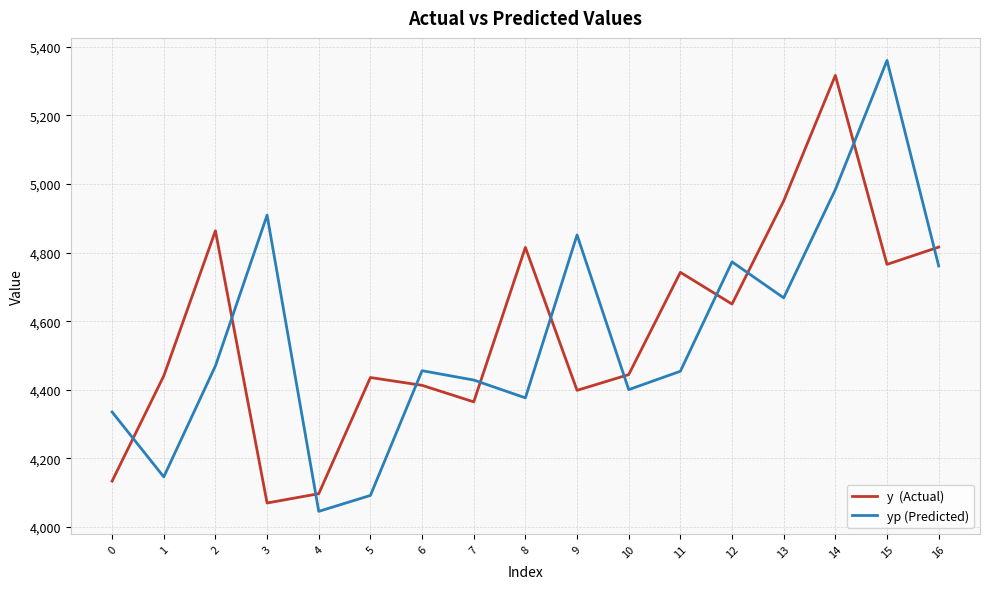

What is the spread (max minus min) of values at 13?

282.5